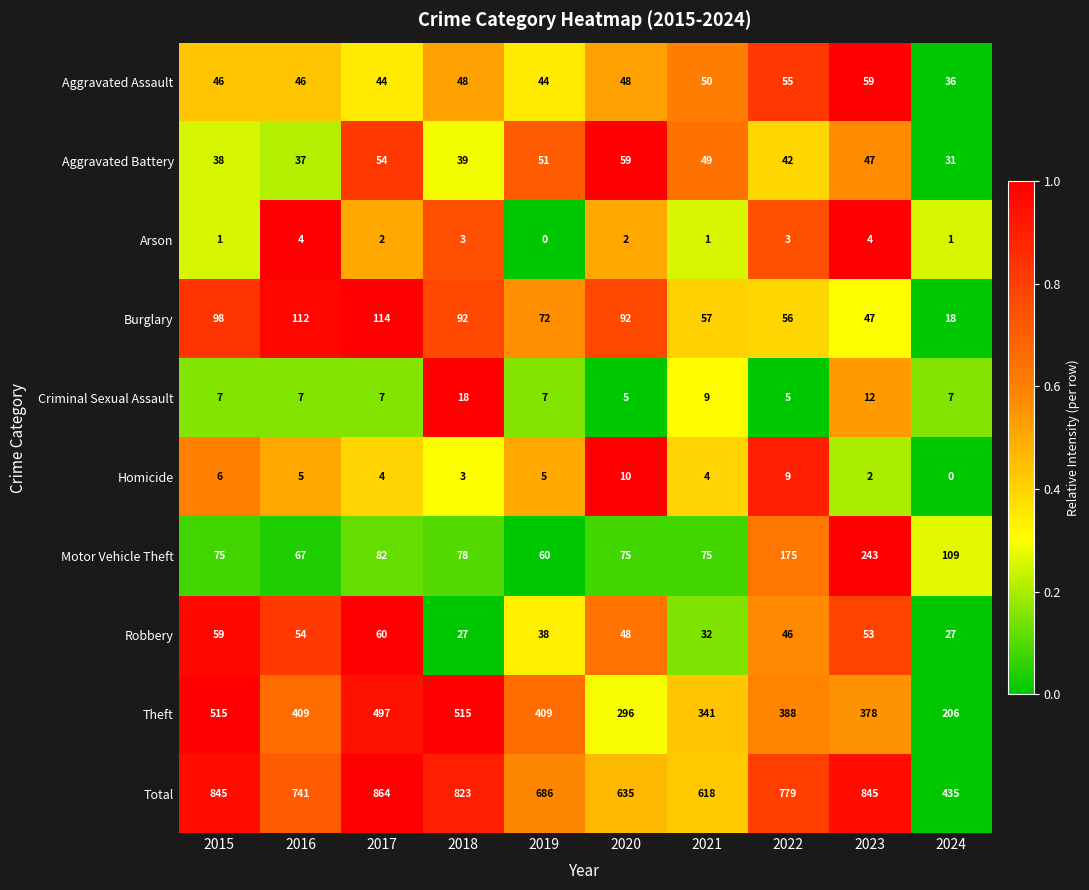

Count the Arson values in the range 1 to 3.

7